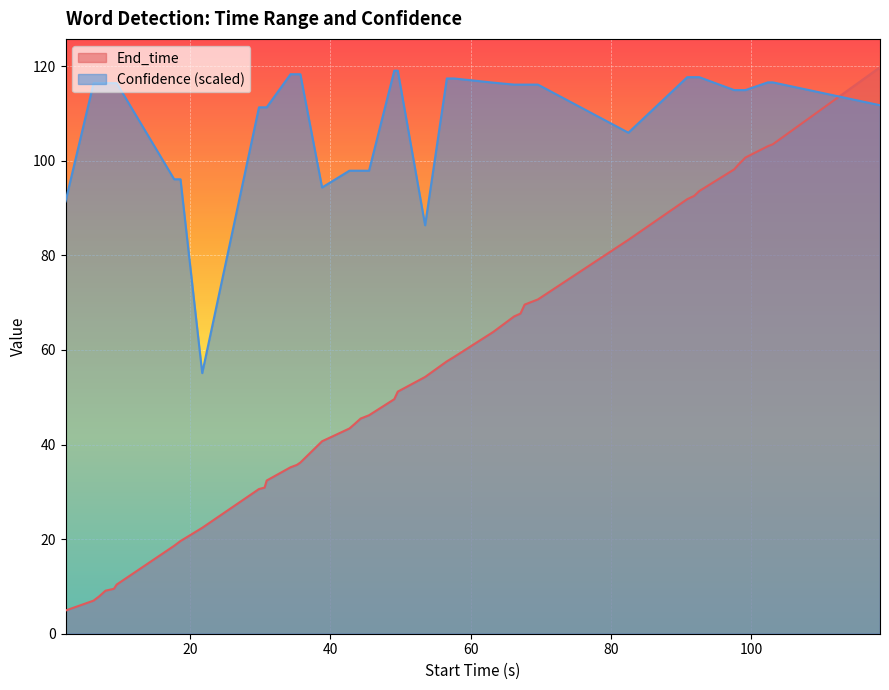

What is the difference between the maximum and minimum values in the End_time series?

114.9